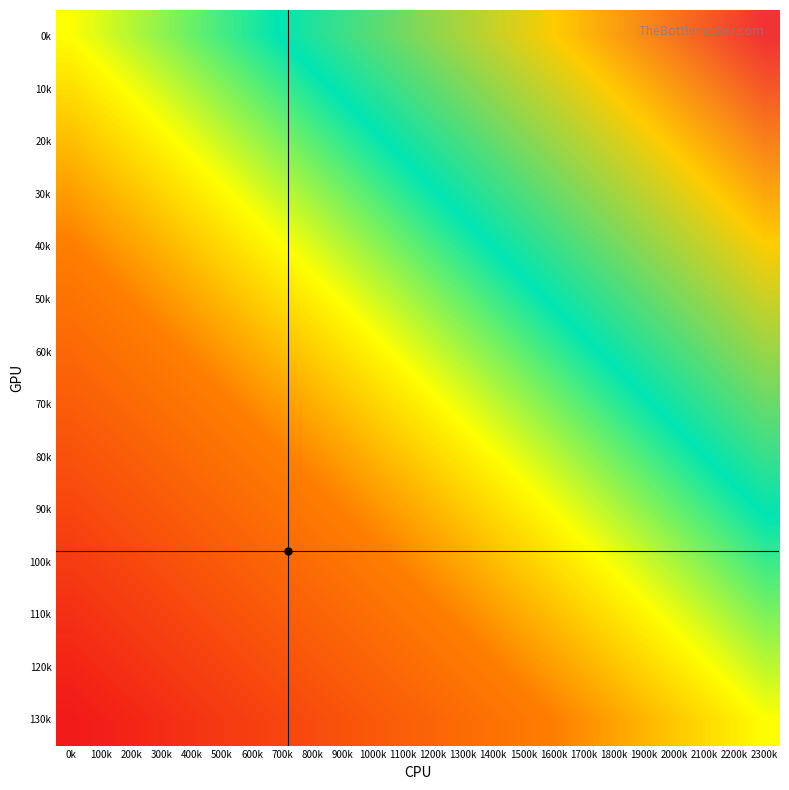

Count the number of categories in the chart.

24